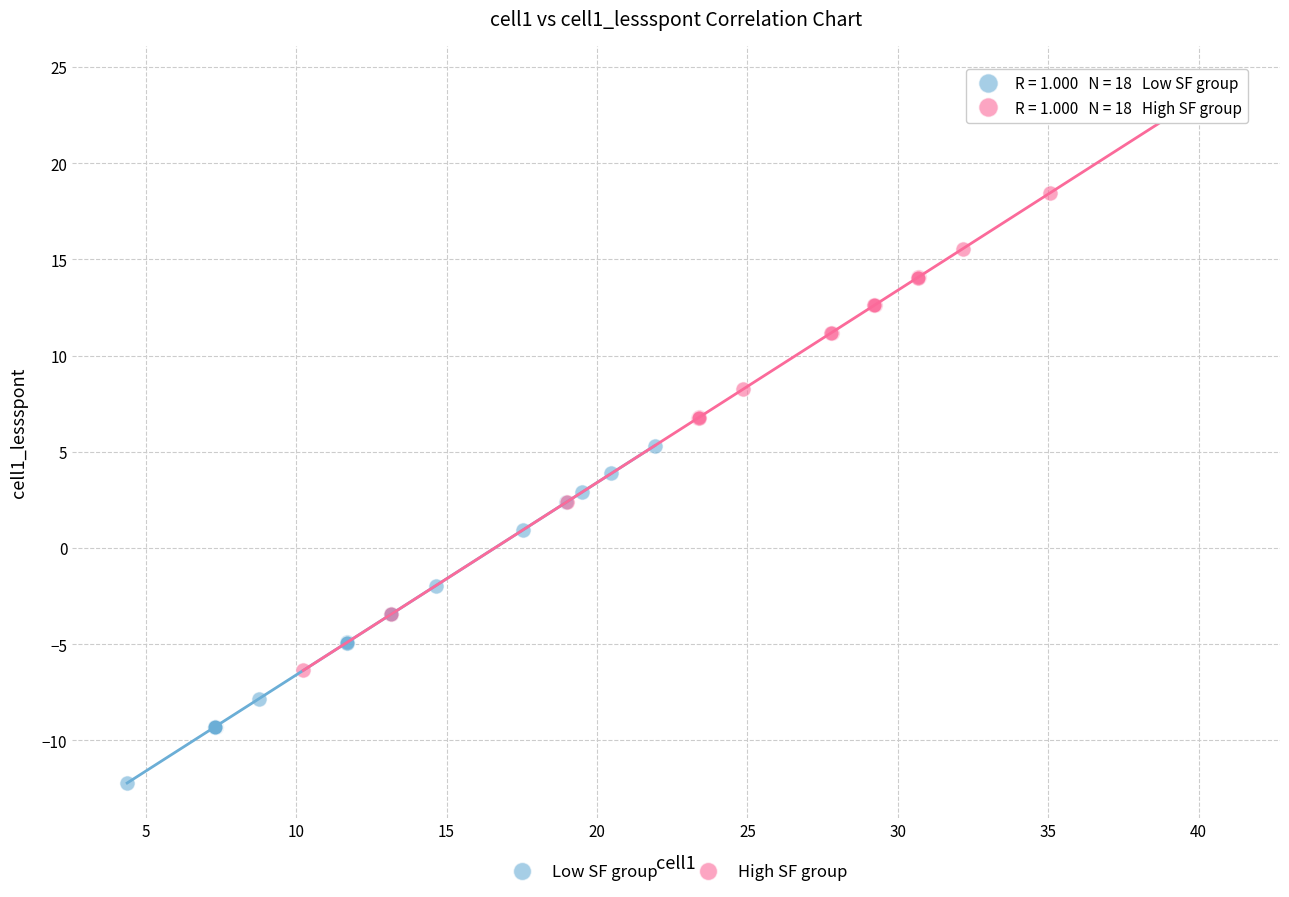

Which series reaches the maximum Y coordinate?

High SF group